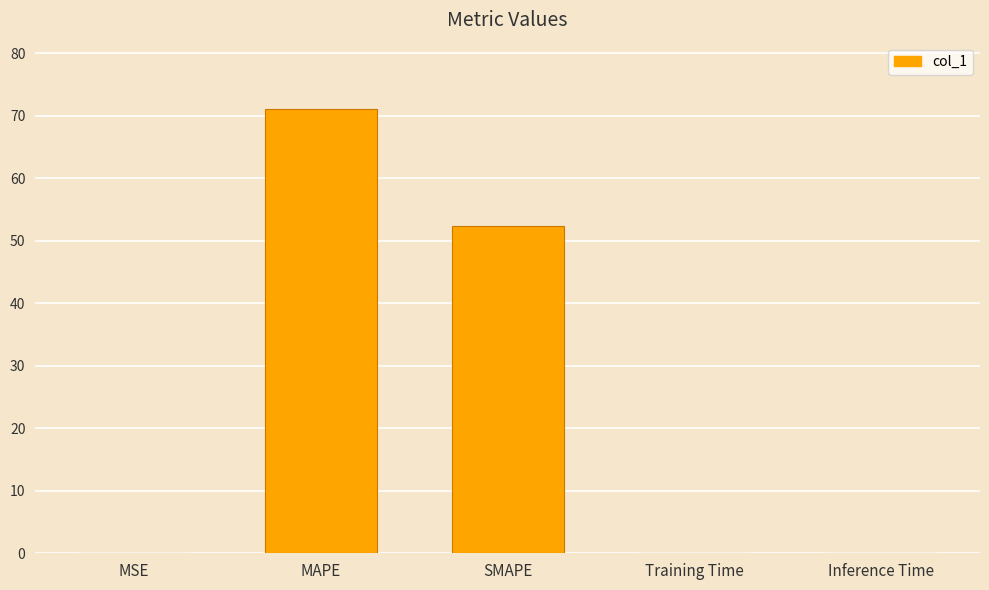

Where is the data nearest to the value 35?

SMAPE